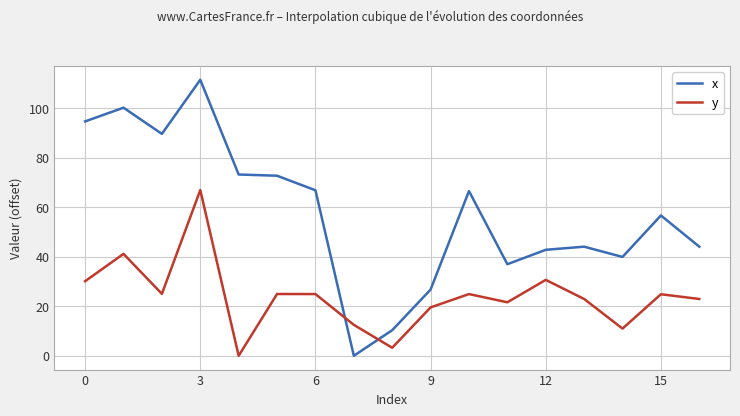

Rank the series by their maximum value, from lowest to highest.

y, x